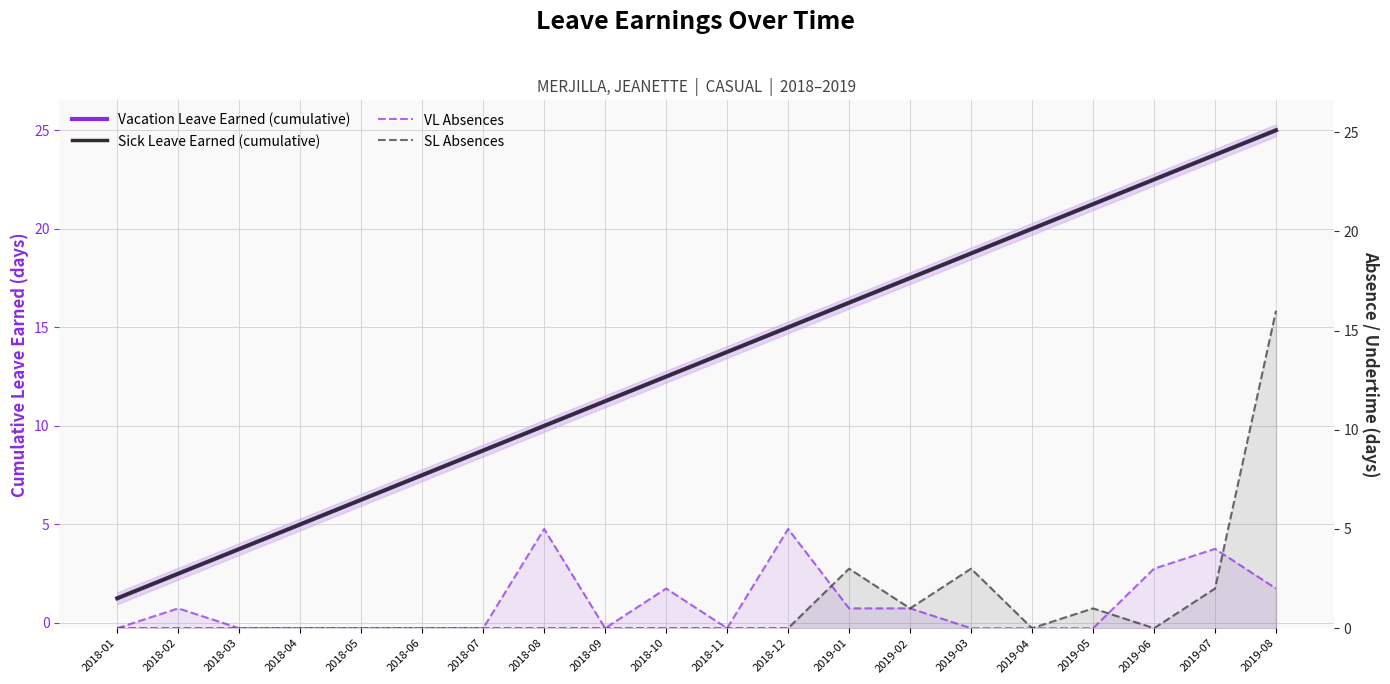

Is it true that Sick Leave Earned (cumulative) equals 1.1 at 2018-02?

False